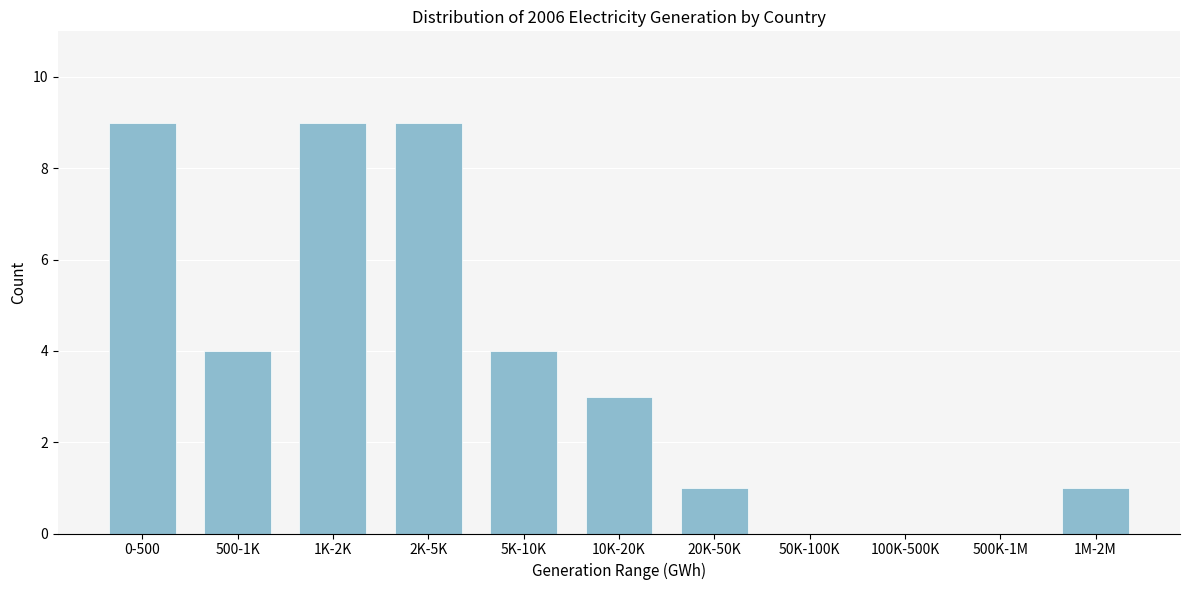

Reading left to right, transcribe all the data shown in this chart.

0-500=9	500-1K=4	1K-2K=9	2K-5K=9	5K-10K=4	10K-20K=3	20K-50K=1	50K-100K=0	100K-500K=0	500K-1M=0	1M-2M=1